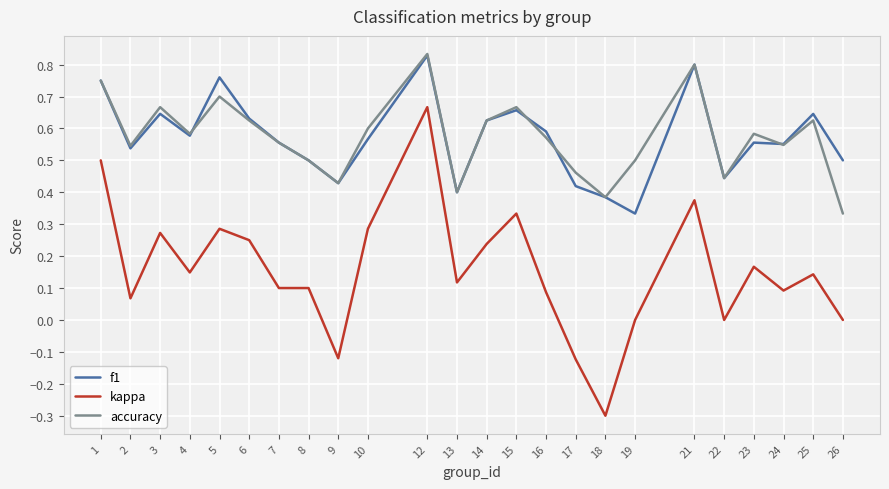

True or false: kappa and accuracy intersect in this chart.

False